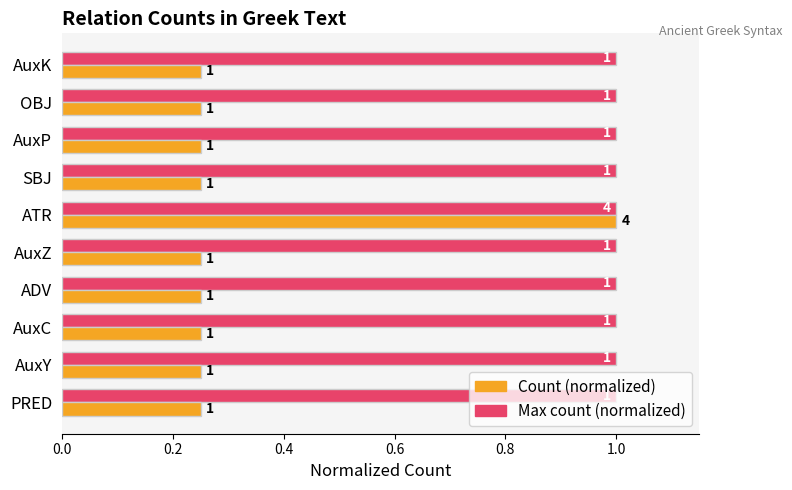

What is the greatest value displayed?

1.0